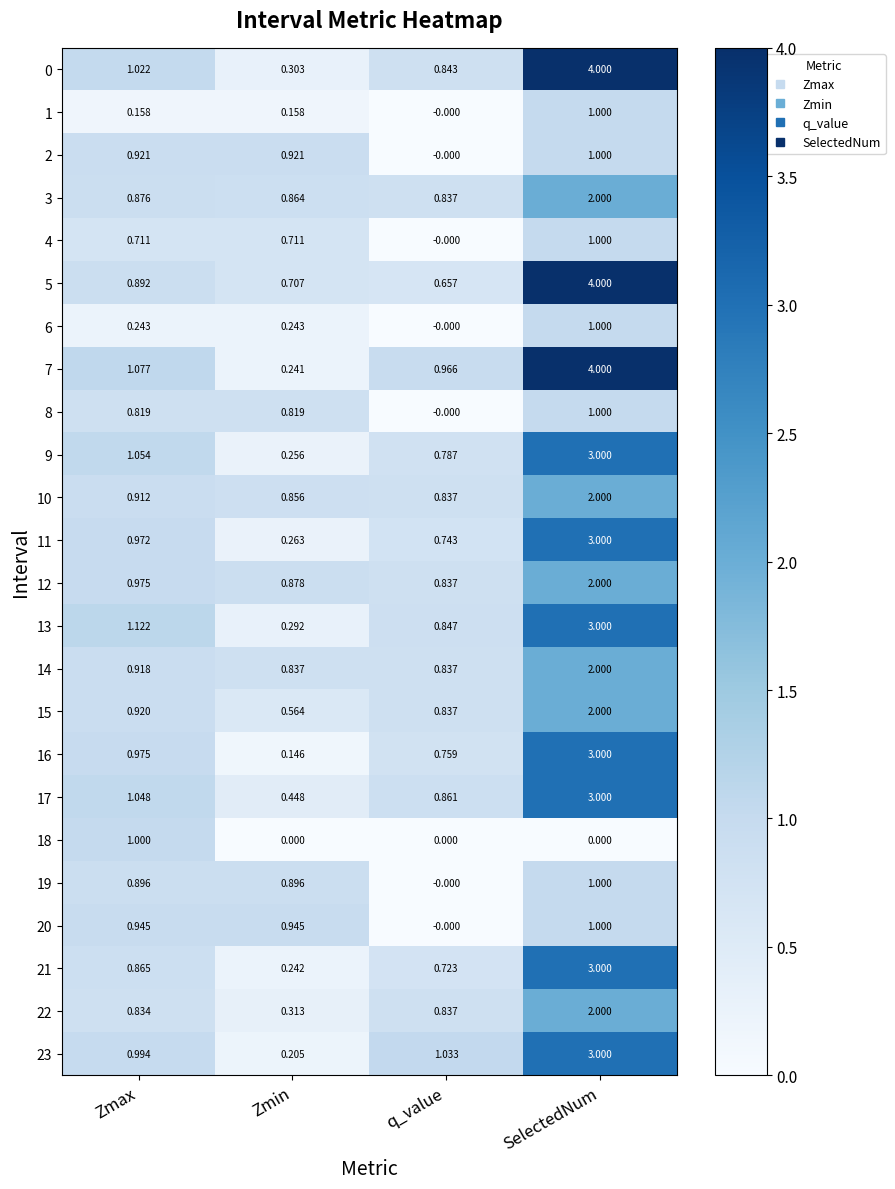

Which series has the widest spread of values?

7